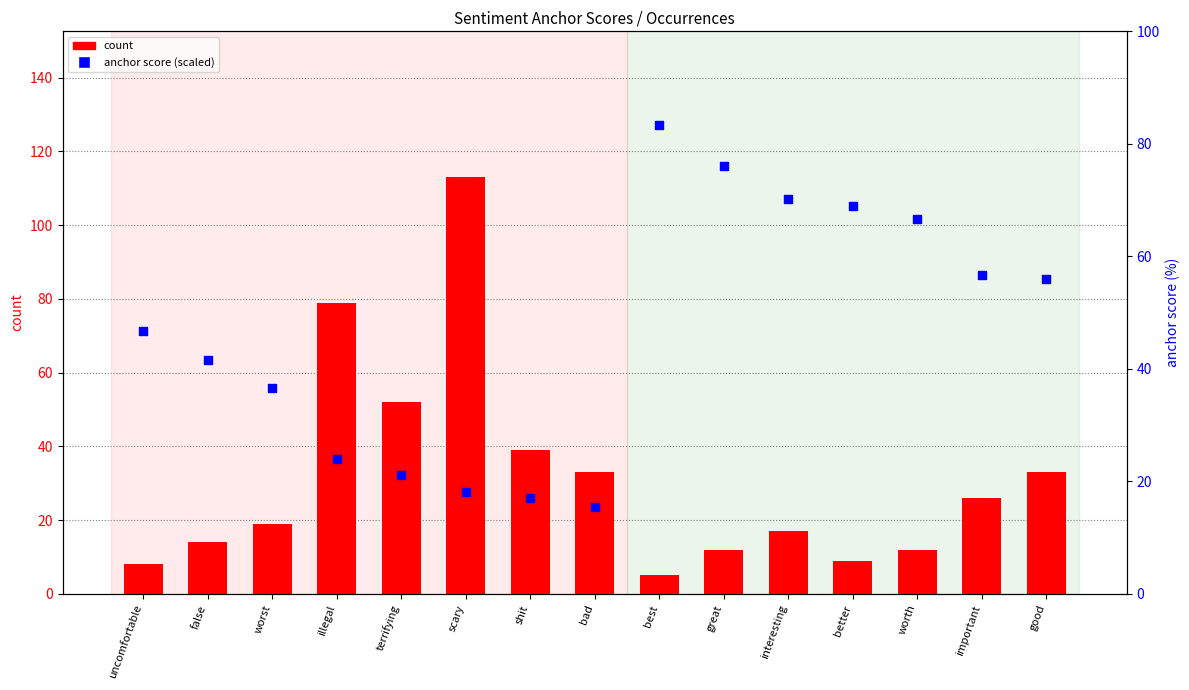

Which series has the widest spread of Y values?

count